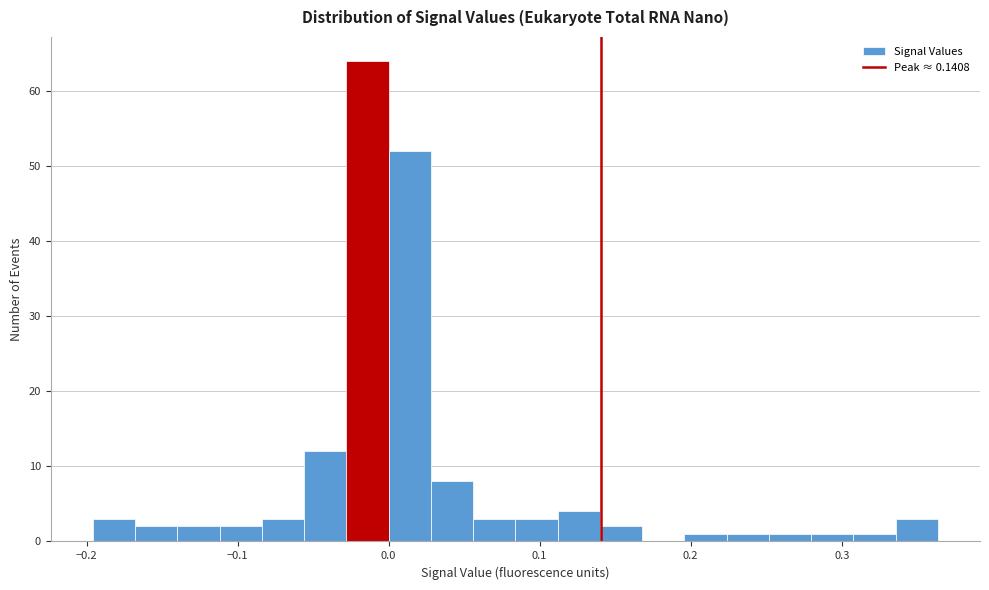

Around what value on the x-axis is the tallest bar? Give the approximate position of its centre, as read against the axis.

-0.01